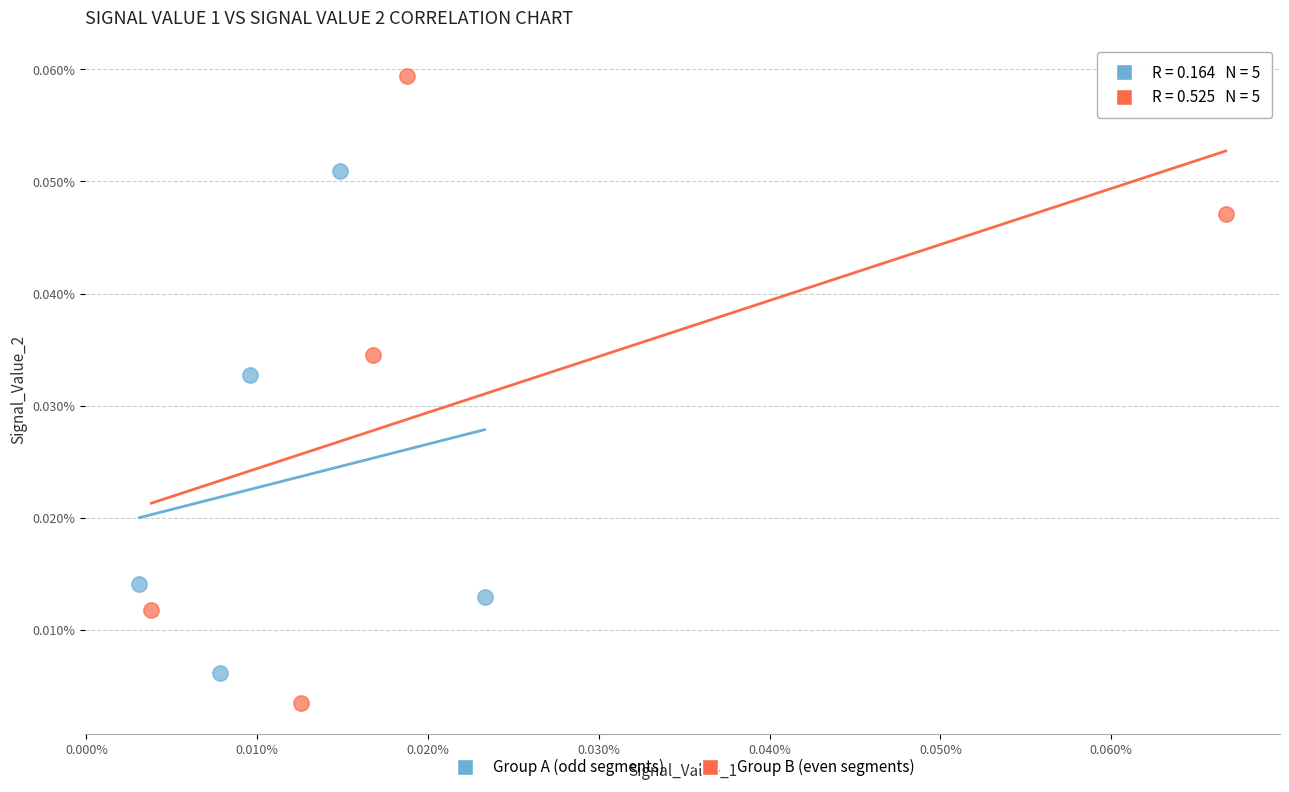

What are all the series names shown in the legend?

Group A (odd segments), Group B (even segments)